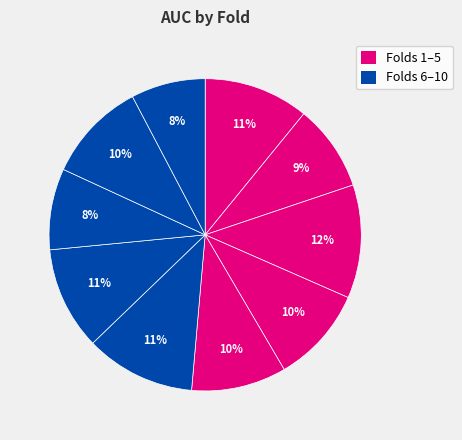

How many segments does this pie chart have?

10